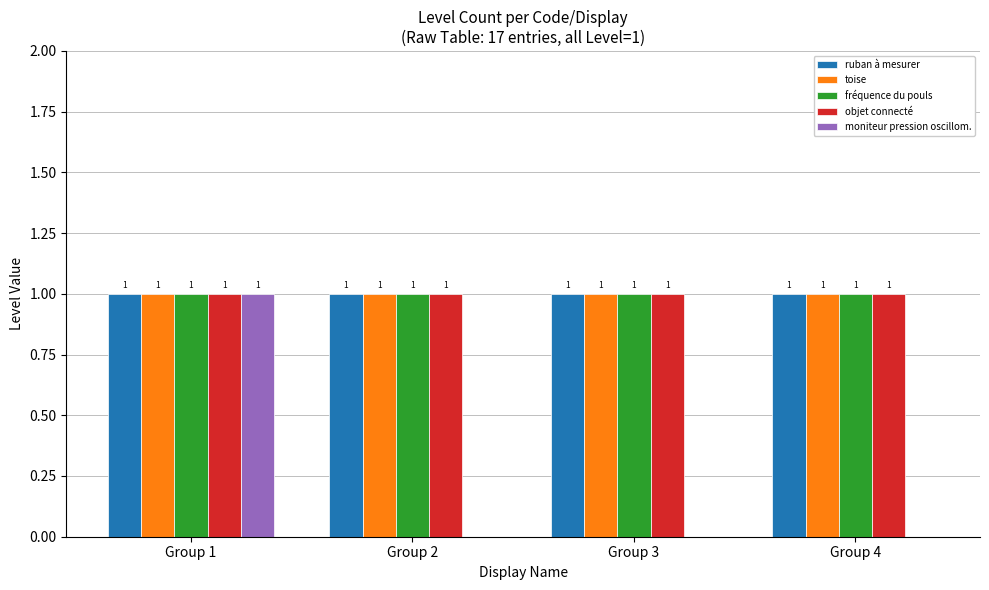

Is it true that moniteur pression oscillom. equals 1 at Group 1?

True